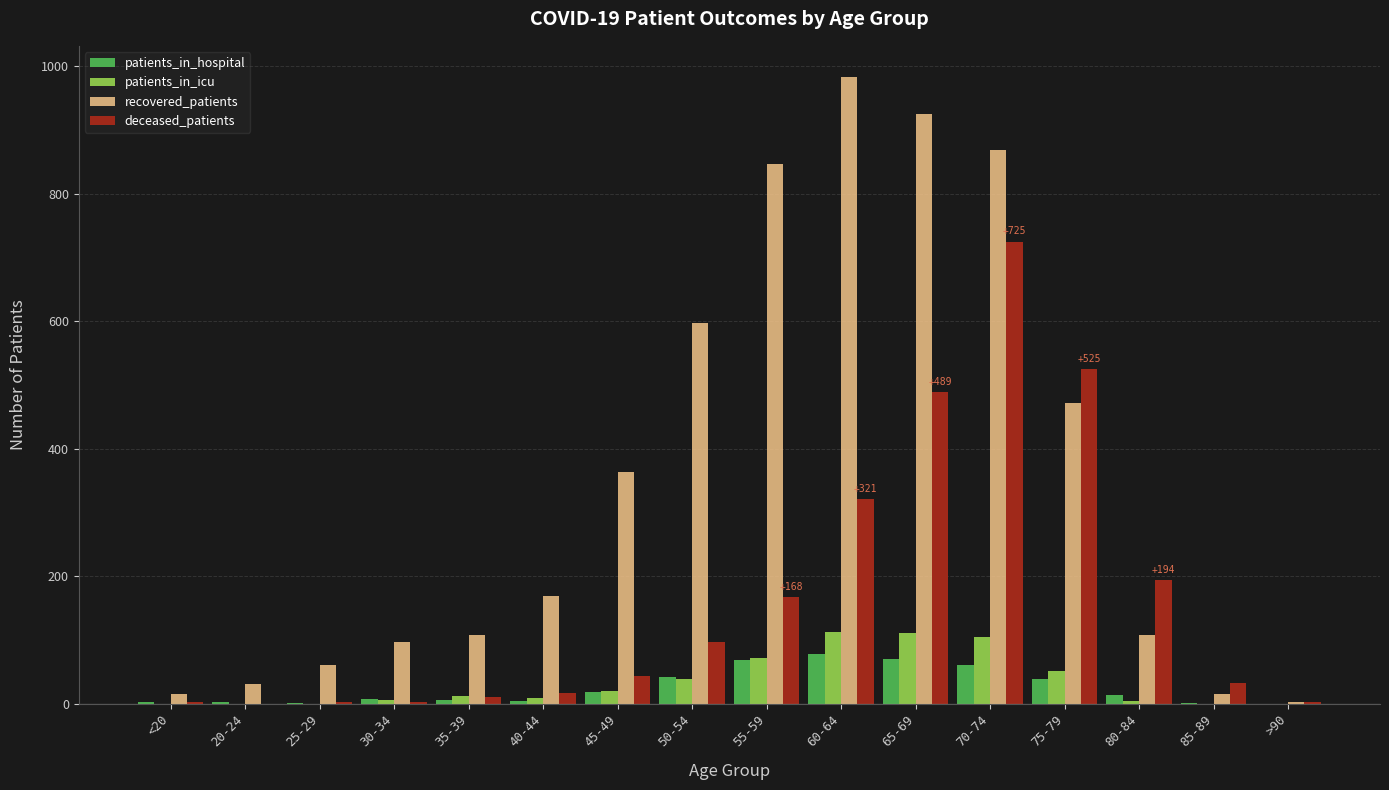

Where is recovered_patients nearest to the value 493?

75-79